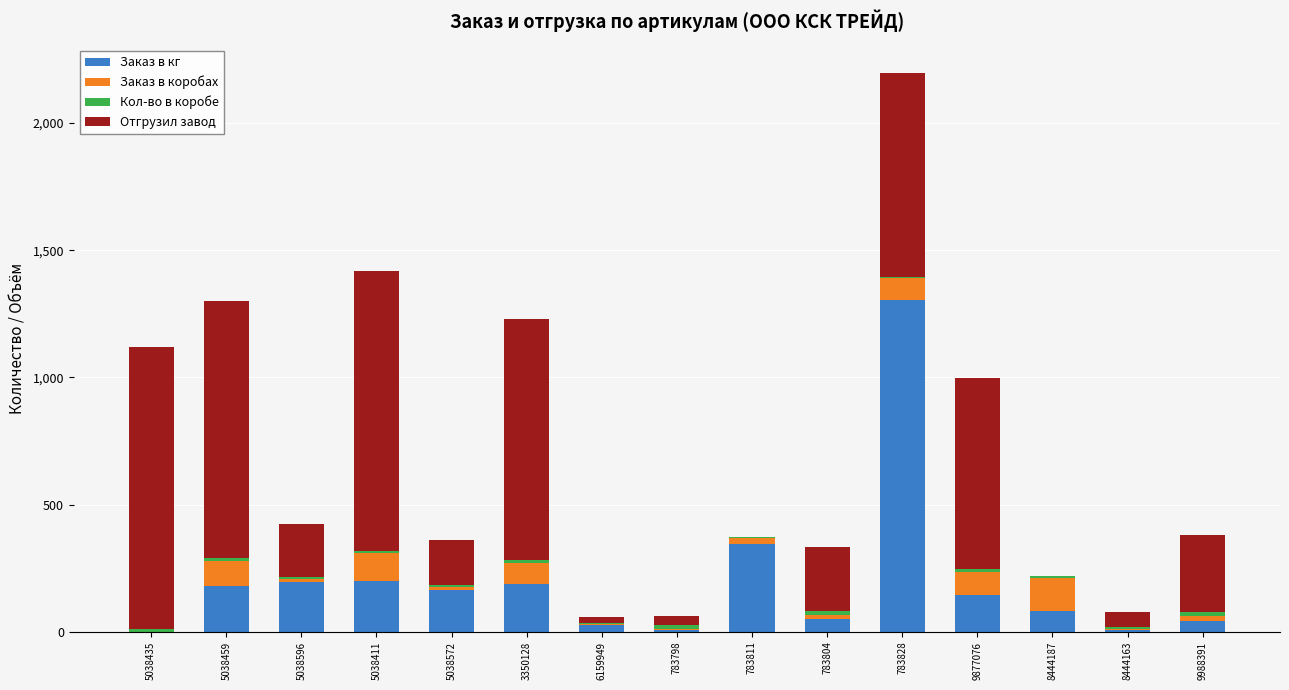

Where is Заказ в кг nearest to the value 652?

783811